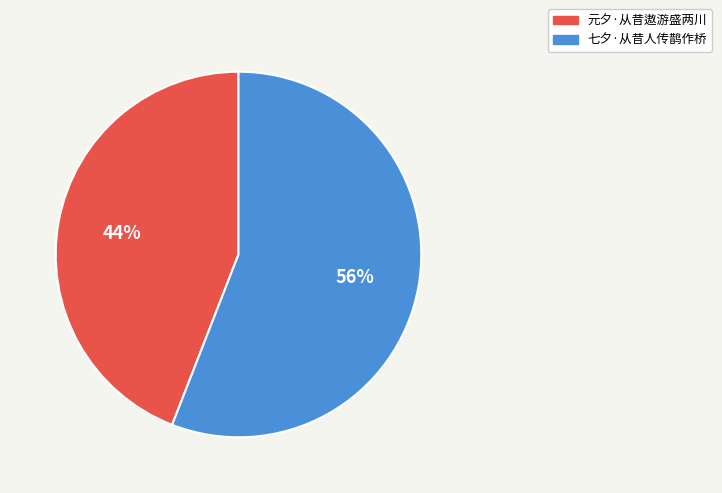

To the nearest percent, what is the average slice percentage?

50%